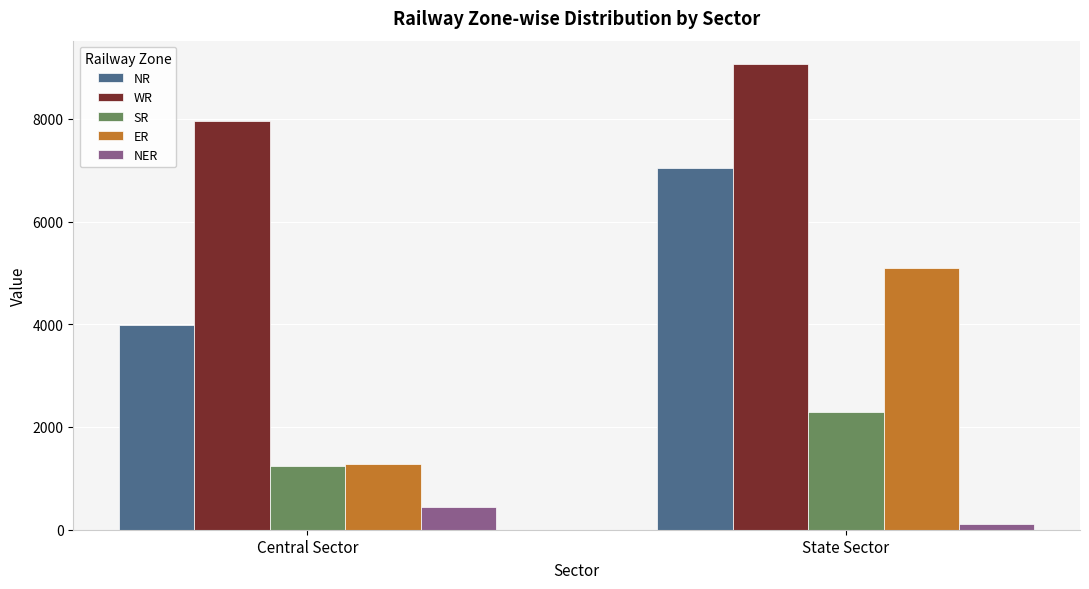

What is the value of the ER bar at the 1st from the left?

1280